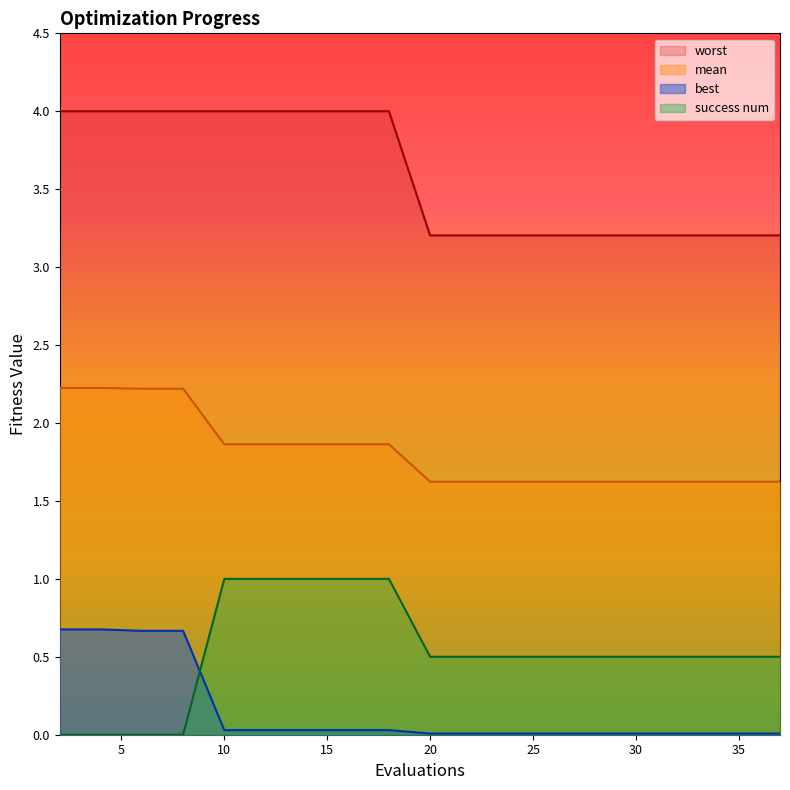

True or false: success num and worst cross at least once.

False